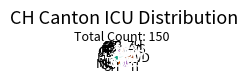

Which category has the biggest portion of the pie?

VD